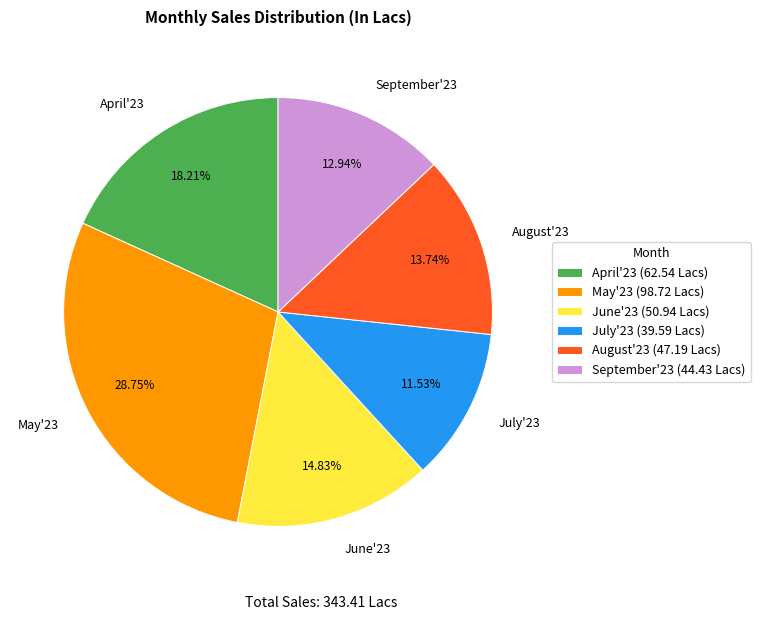

Is it true that August'23 is 14% of the pie?

True